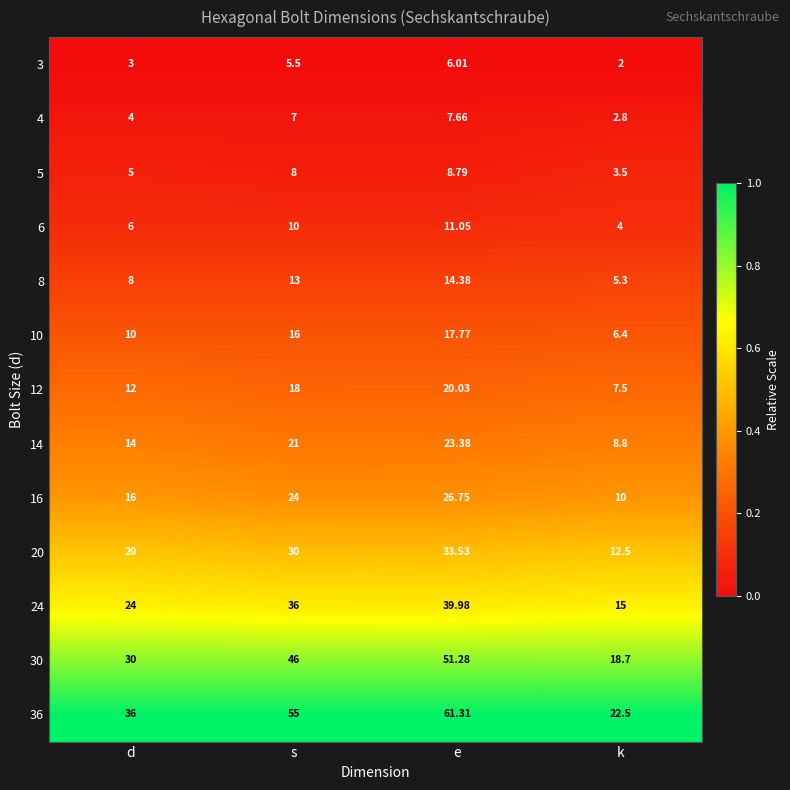

At which label is 5 closest to 6?

d